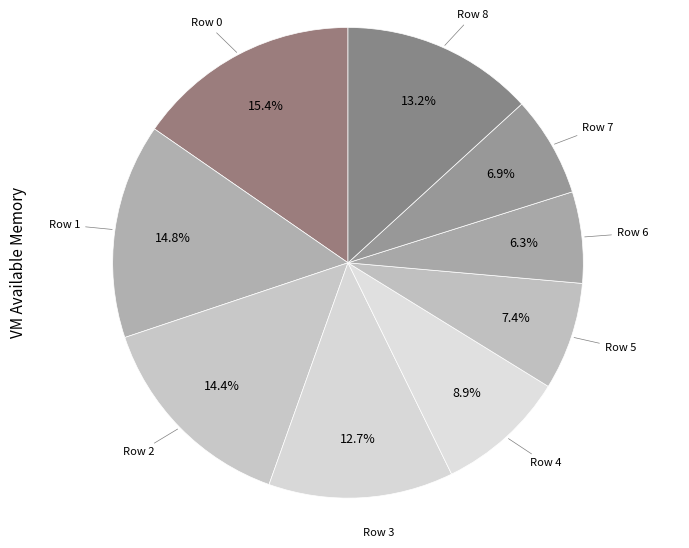

How many slices are in this pie chart?

9